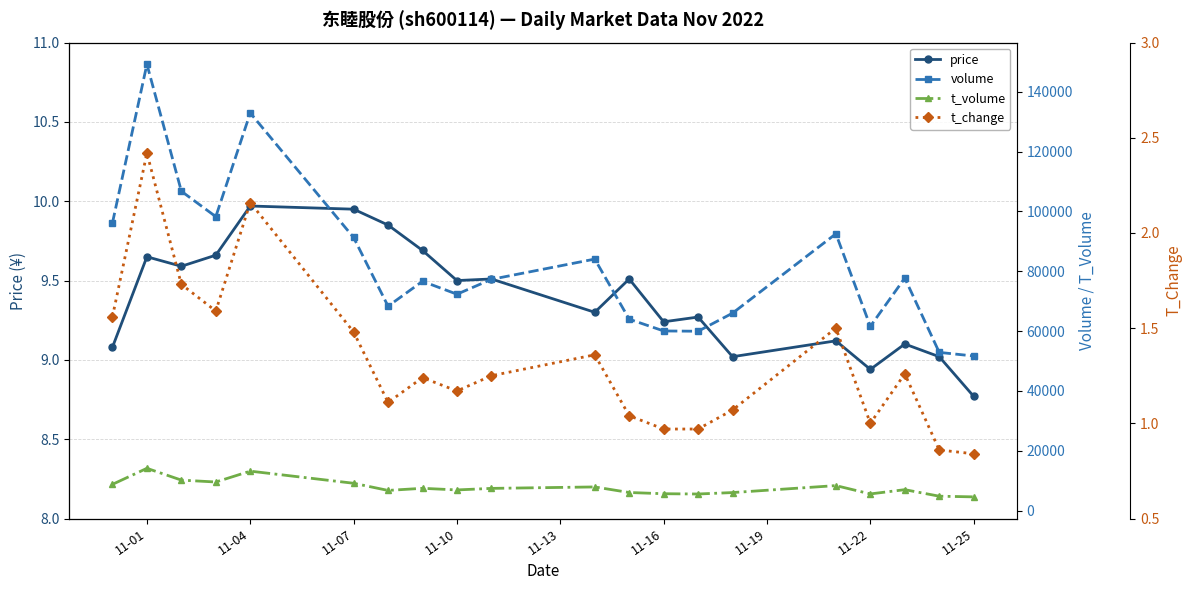

At which label does price reach its minimum?

11-25